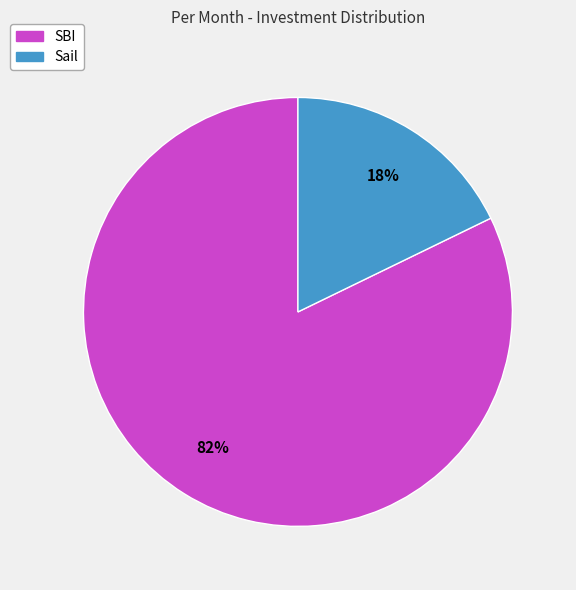

Is the sum of SBI and Sail greater than half?

Yes